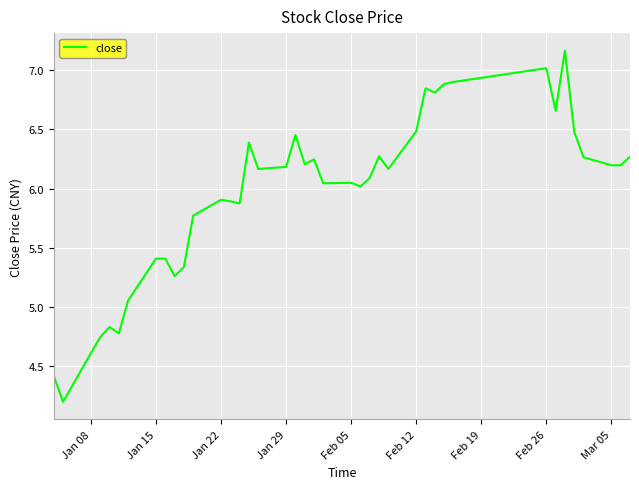

What value does the data have at Jan 15?

5.4